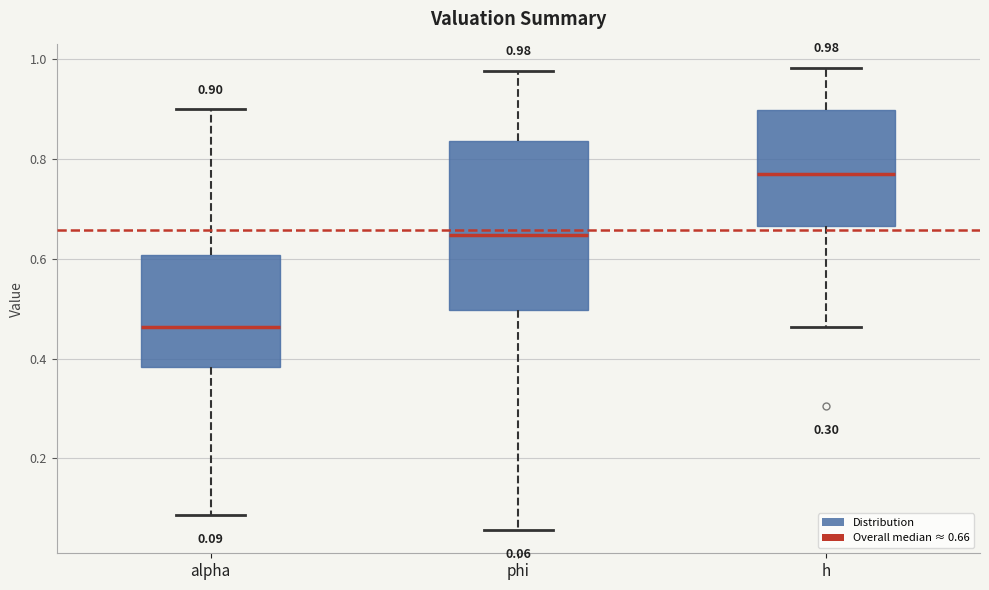

Comparing the boxes themselves (not the whiskers), which one is the tallest?

phi